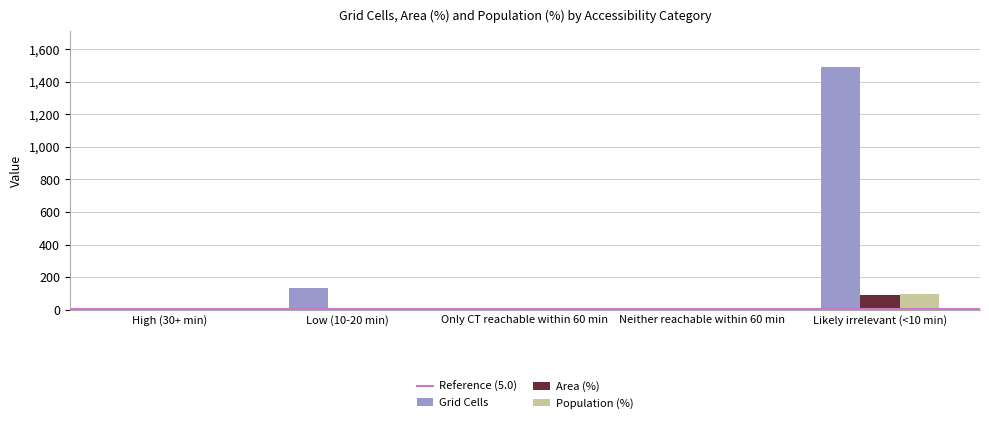

At which label is Grid Cells closest to 743?

Low (10-20 min)